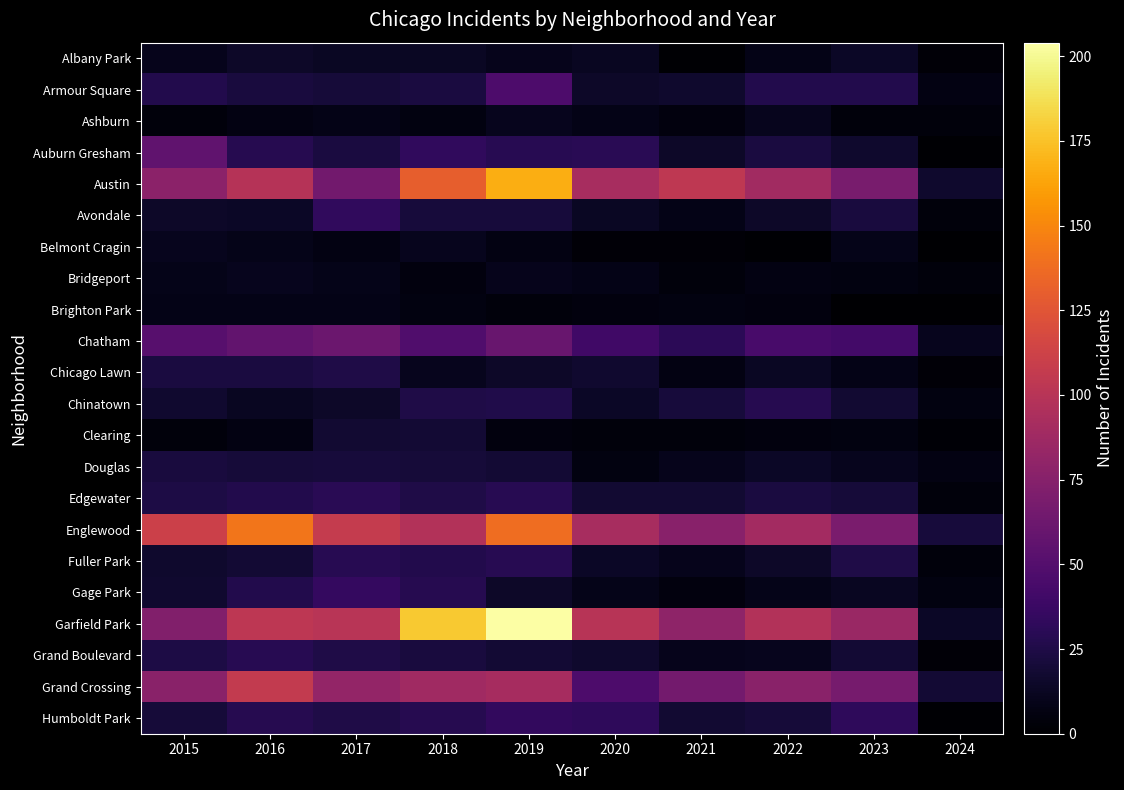

Rank the series by their maximum value, from lowest to highest.

Brighton Park, Ashburn, Belmont Cragin, Bridgeport, Albany Park, Clearing, Douglas, Chicago Lawn, Chinatown, Fuller Park, Grand Boulevard, Edgewater, Avondale, Humboldt Park, Gage Park, Armour Square, Auburn Gresham, Chatham, Grand Crossing, Englewood, Austin, Garfield Park